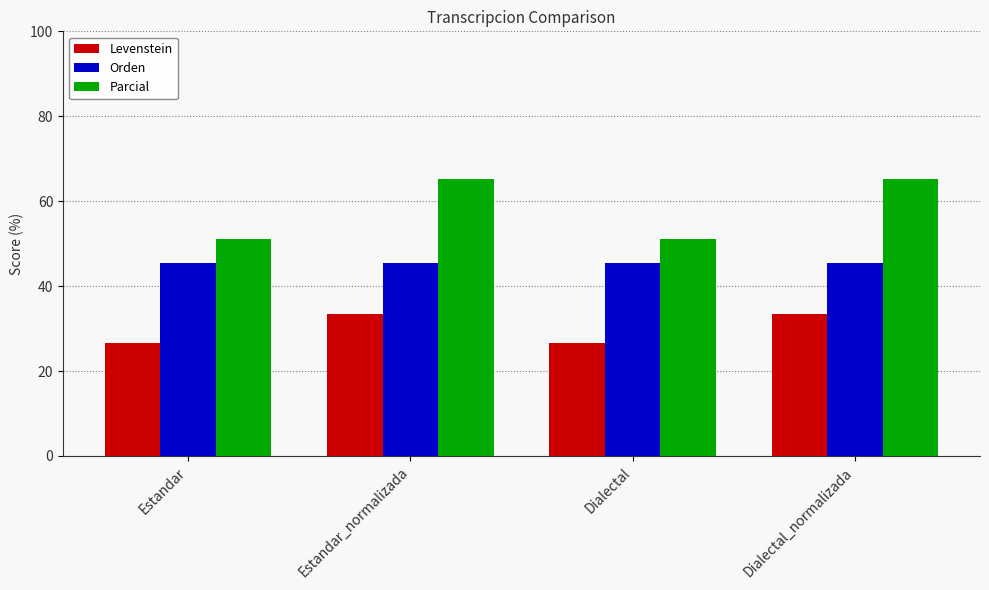

Does the chart contain stacked bars?

No